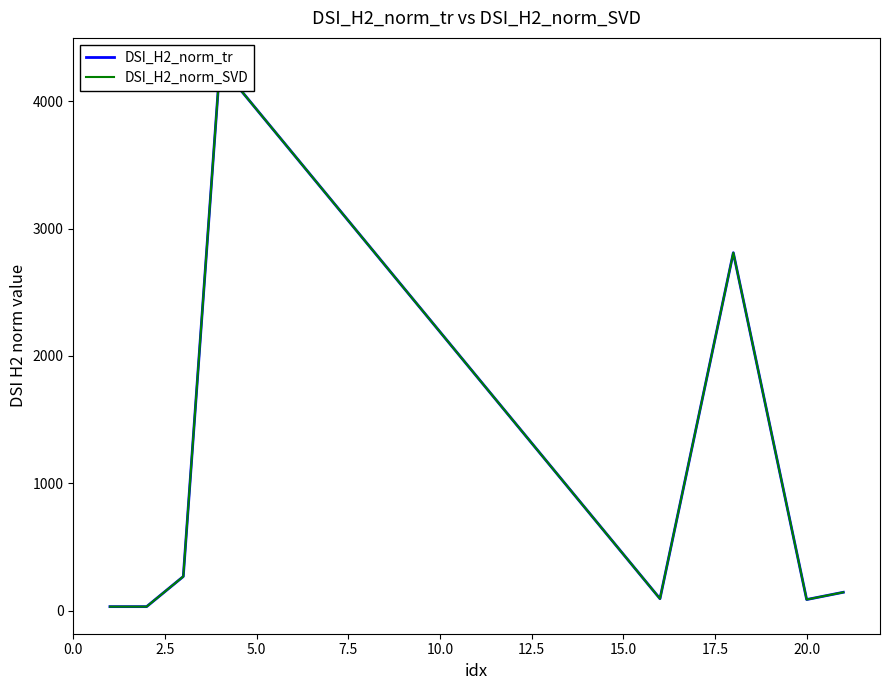

How many interior local peaks does the DSI_H2_norm_tr series have?

2